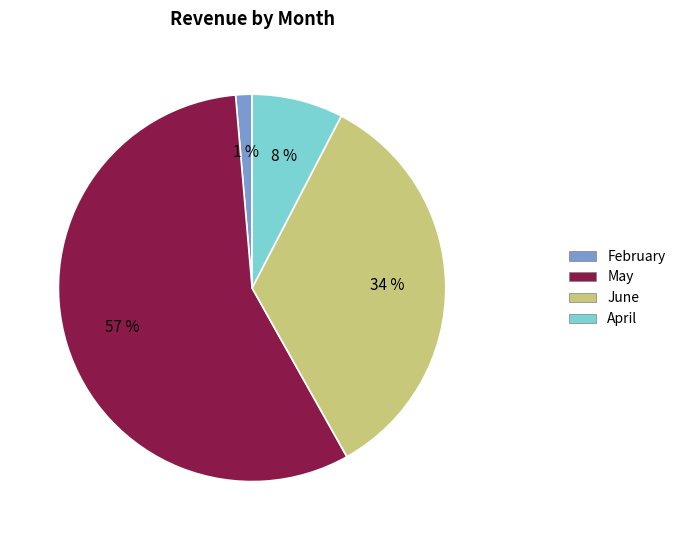

Count the number of slices in the pie.

4